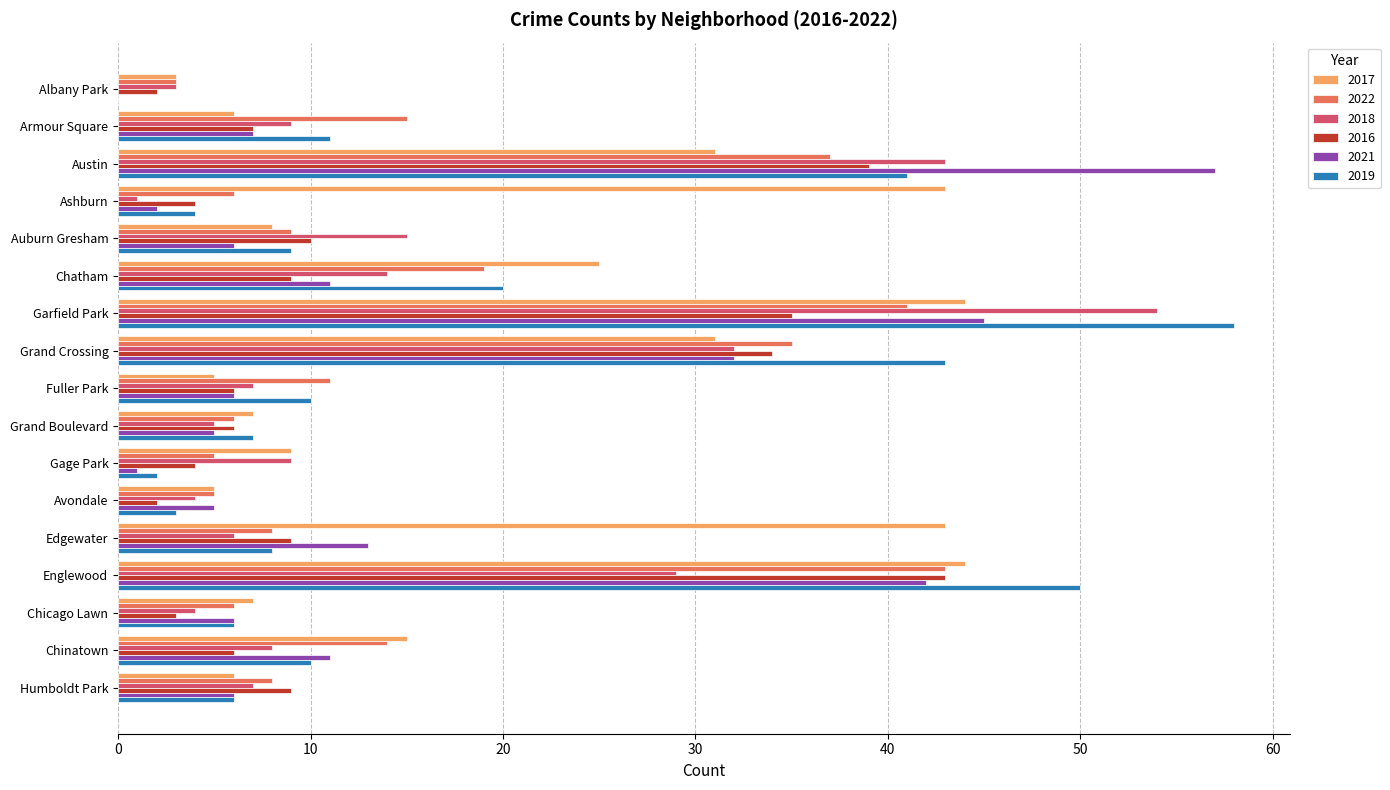

What is the maximum value for 2016?

43